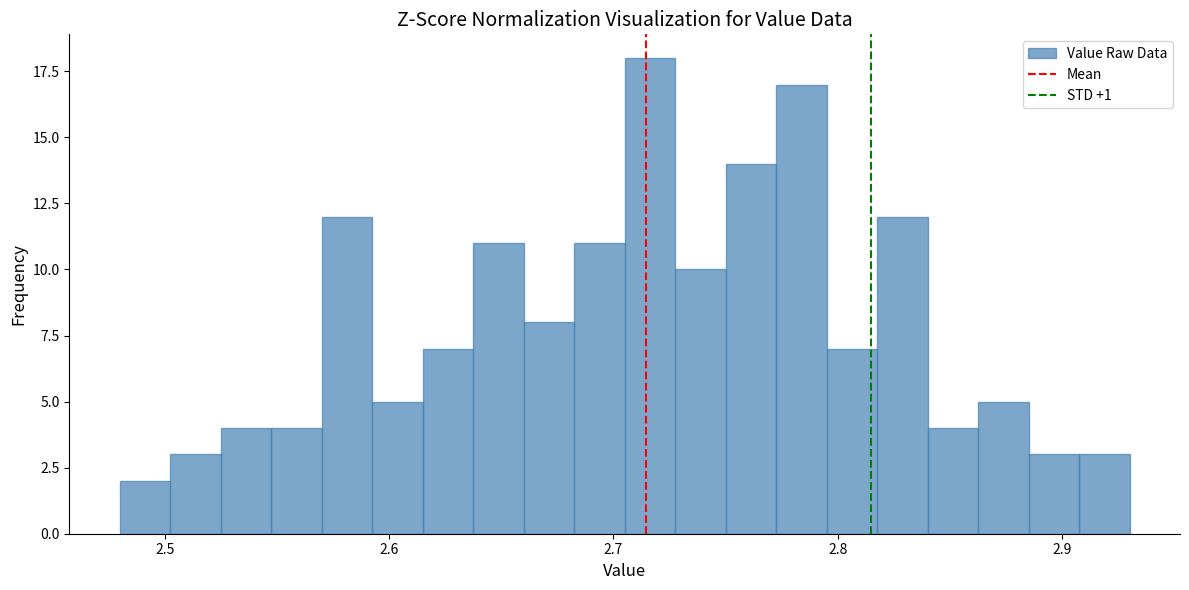

Around what value on the x-axis is the tallest bar? Give the approximate position of its centre, as read against the axis.

2.72